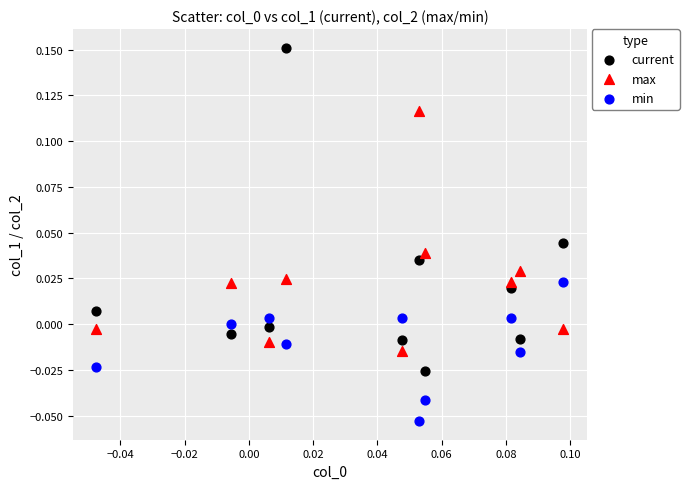

Which series has the largest Y range (max minus min)?

current